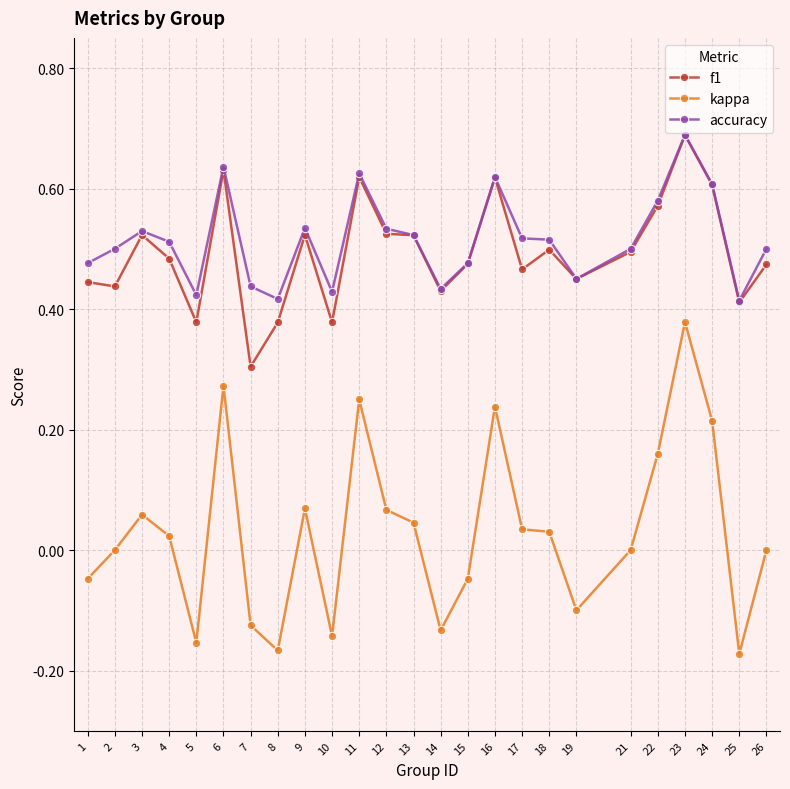

At how many categories does at least one series exceed 0?

25